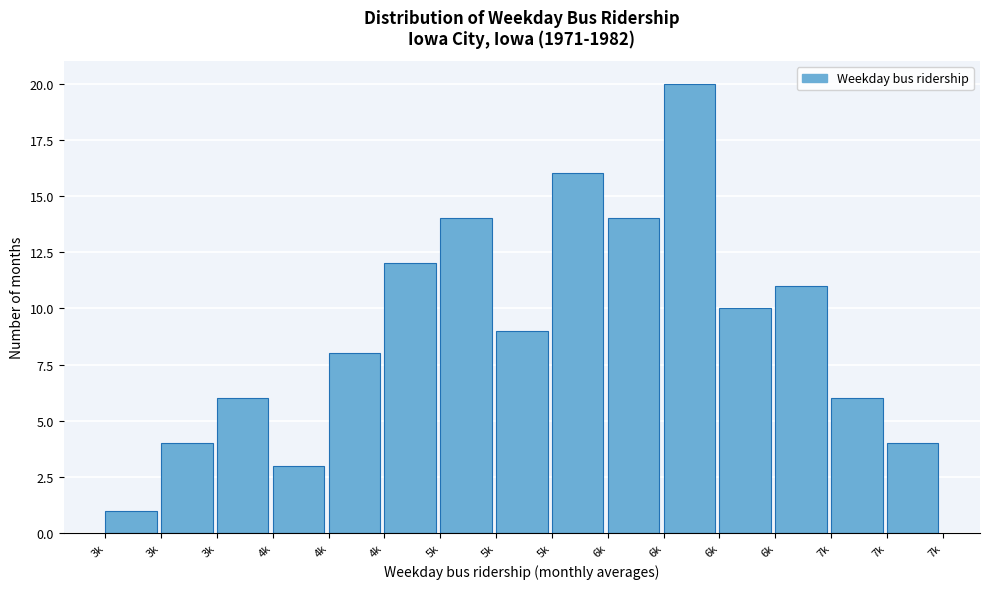

How many bars are there in total?

15